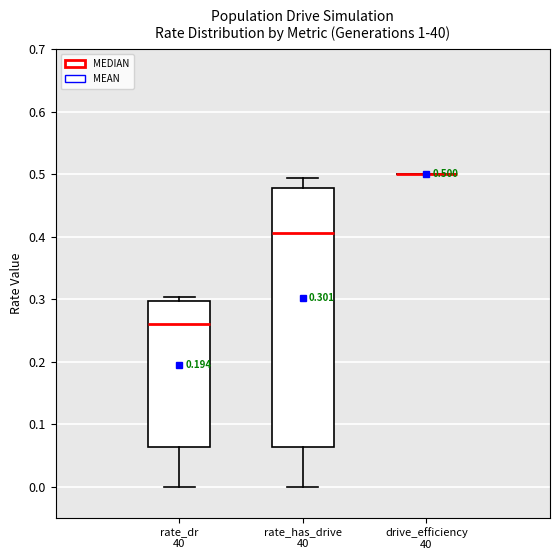

Which box is the tallest, from its lower edge to its upper edge?

rate_has_drive 40